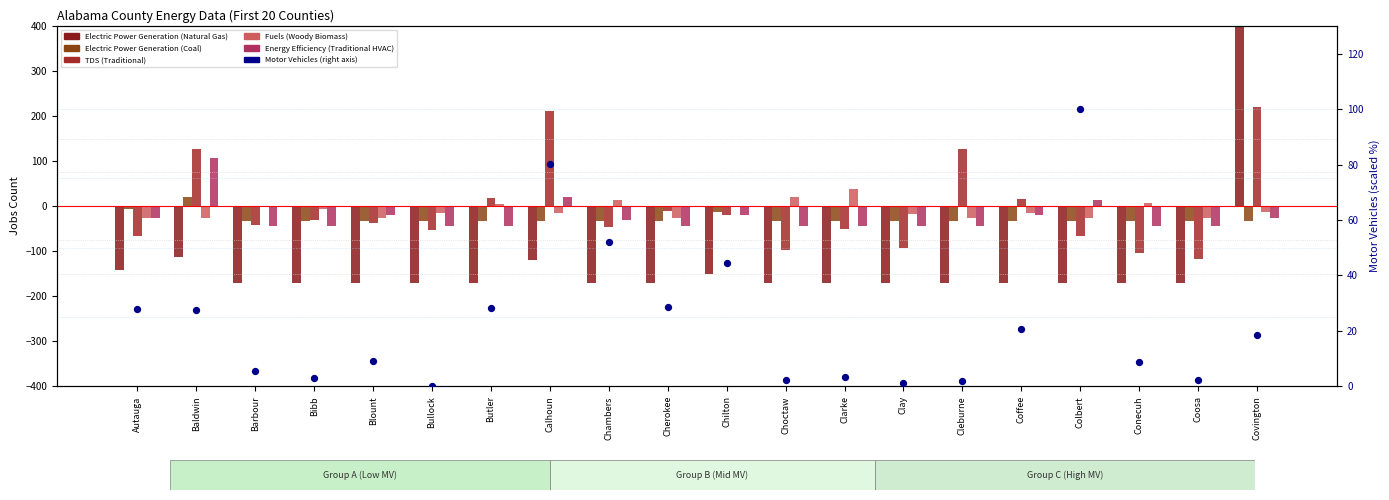

At which category is the sum across all series the highest?

Covington